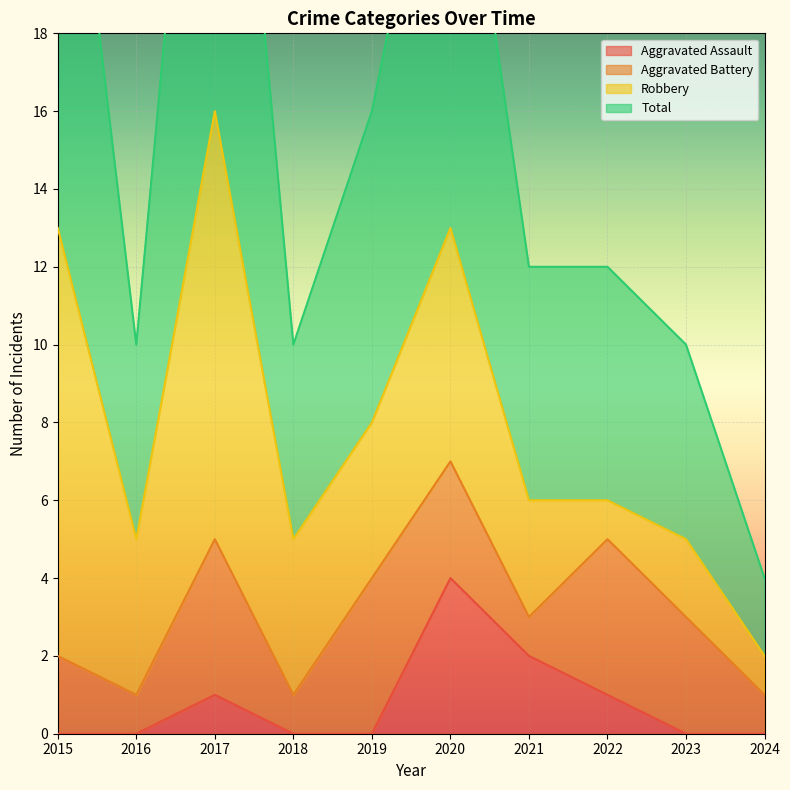

What is the highest value of the Aggravated Assault series?

4